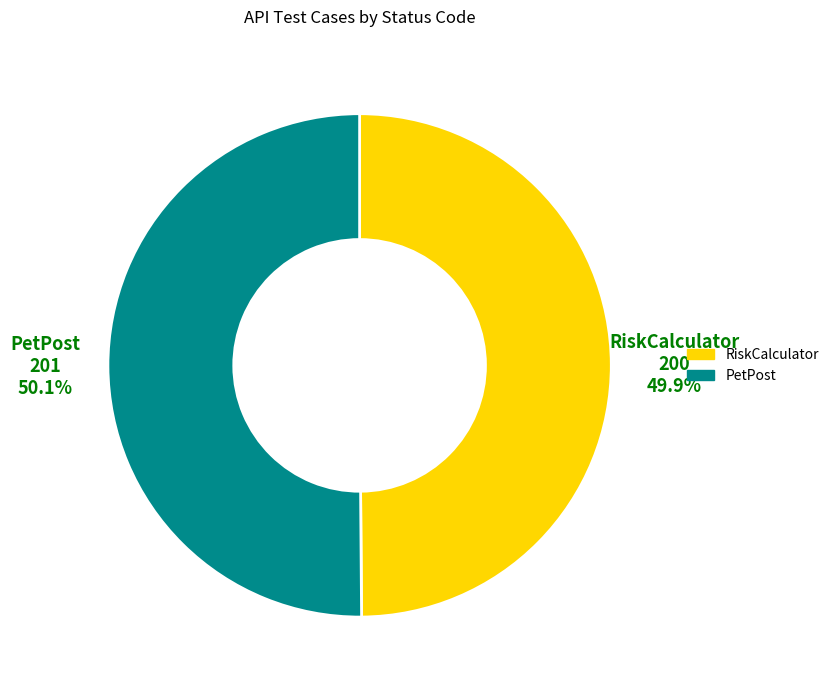

Is there a majority slice in this chart?

Yes